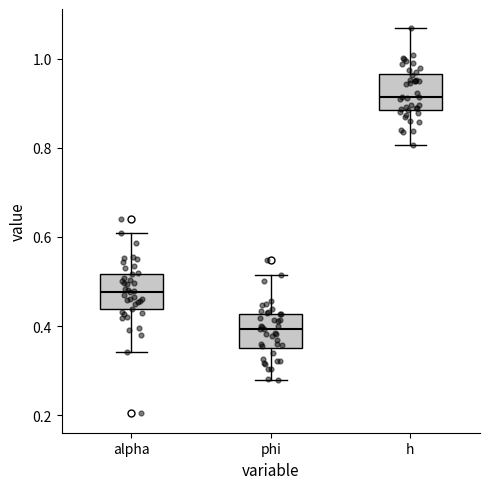

Where is the lower edge of the box for h on the y-axis? The values are not printed on the chart, so give them approximately, as read against the axis.

0.88